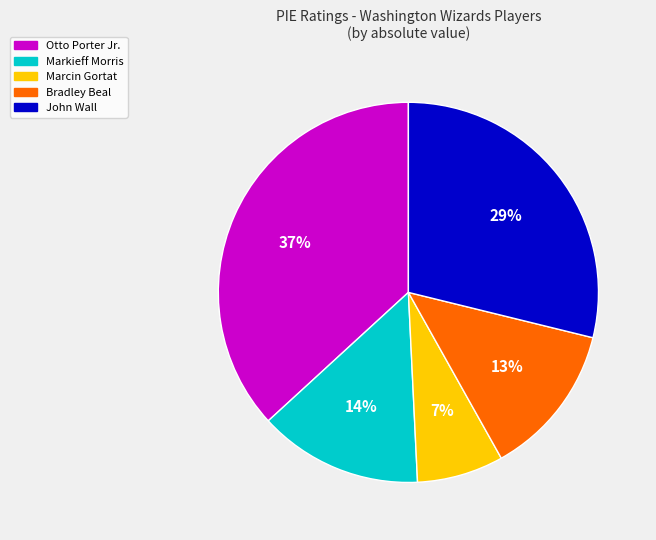

The Markieff Morris slice represents 14% of the pie. True or false?

True